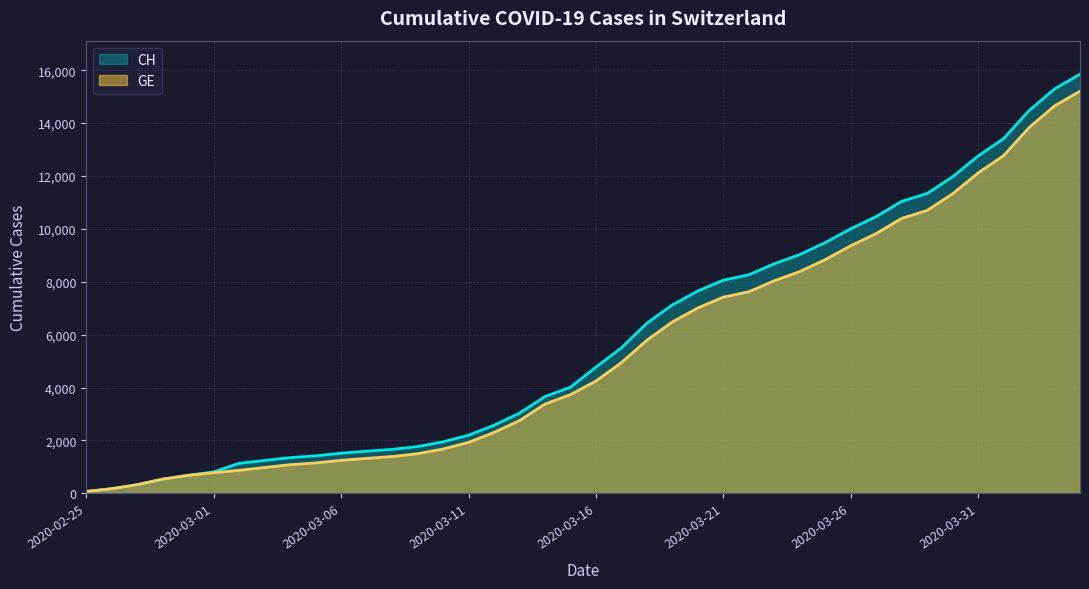

Reading left to right, list all the values displayed in this chart.

CH: 2020-02-25=73	2020-02-26=178	2020-02-27=329	2020-02-28=540	2020-02-29=682	2020-03-01=814	2020-03-02=1137	2020-03-03=1245	2020-03-04=1353	2020-03-05=1420	2020-03-06=1519	2020-03-07=1595	2020-03-08=1664	2020-03-09=1770	2020-03-10=1949	2020-03-11=2199	2020-03-12=2577	2020-03-13=3033	2020-03-14=3658	2020-03-15=4014	2020-03-16=4775	2020-03-17=5501	2020-03-18=6434	2020-03-19=7125	2020-03-20=7654	2020-03-21=8061	2020-03-22=8265	2020-03-23=8681	2020-03-24=9030	2020-03-25=9481	2020-03-26=10005	2020-03-27=10467	2020-03-28=11041	2020-03-29=11340	2020-03-30=11971	2020-03-31=12758	2020-04-01=13413	2020-04-02=14473	2020-04-03=15294	2020-04-04=15850
GE: 2020-02-25=73	2020-02-26=178	2020-02-27=329	2020-02-28=540	2020-02-29=682	2020-03-01=784	2020-03-02=872	2020-03-03=979	2020-03-04=1085	2020-03-05=1152	2020-03-06=1248	2020-03-07=1324	2020-03-08=1393	2020-03-09=1499	2020-03-10=1678	2020-03-11=1928	2020-03-12=2306	2020-03-13=2752	2020-03-14=3377	2020-03-15=3733	2020-03-16=4248	2020-03-17=4944	2020-03-18=5792	2020-03-19=6483	2020-03-20=7012	2020-03-21=7419	2020-03-22=7623	2020-03-23=8039	2020-03-24=8388	2020-03-25=8839	2020-03-26=9363	2020-03-27=9825	2020-03-28=10399	2020-03-29=10698	2020-03-30=11329	2020-03-31=12116	2020-04-01=12771	2020-04-02=13831	2020-04-03=14652	2020-04-04=15208